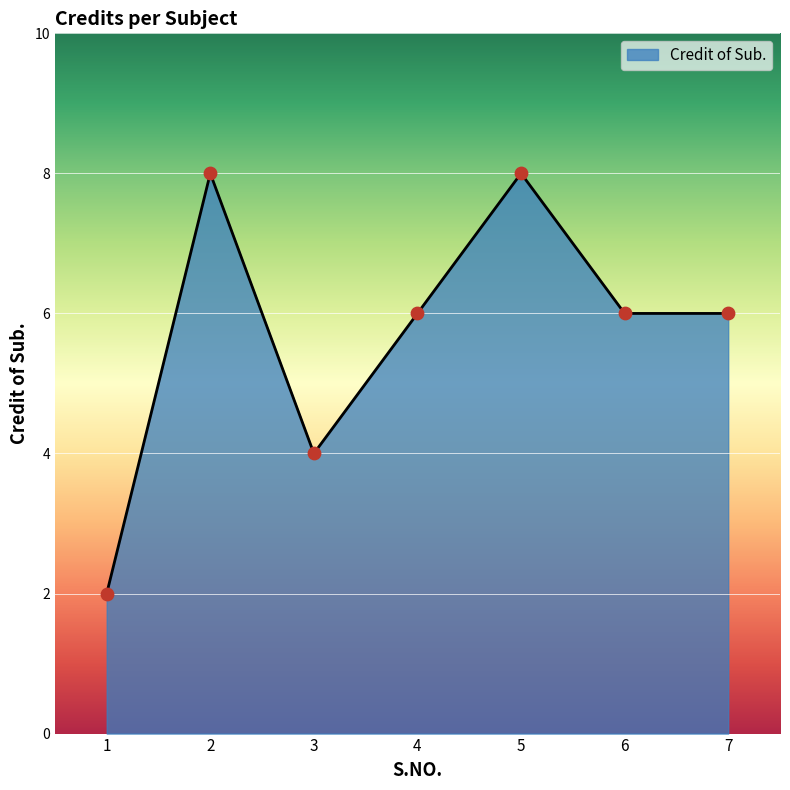

What is the ratio of the value at 2 to the value at 7?

1.3